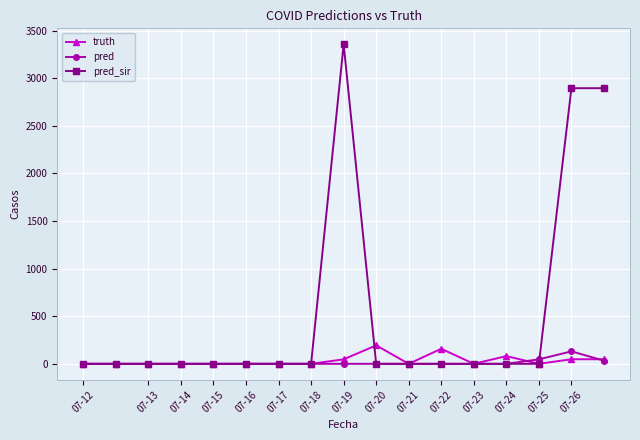

Which series has the widest spread of values?

pred_sir